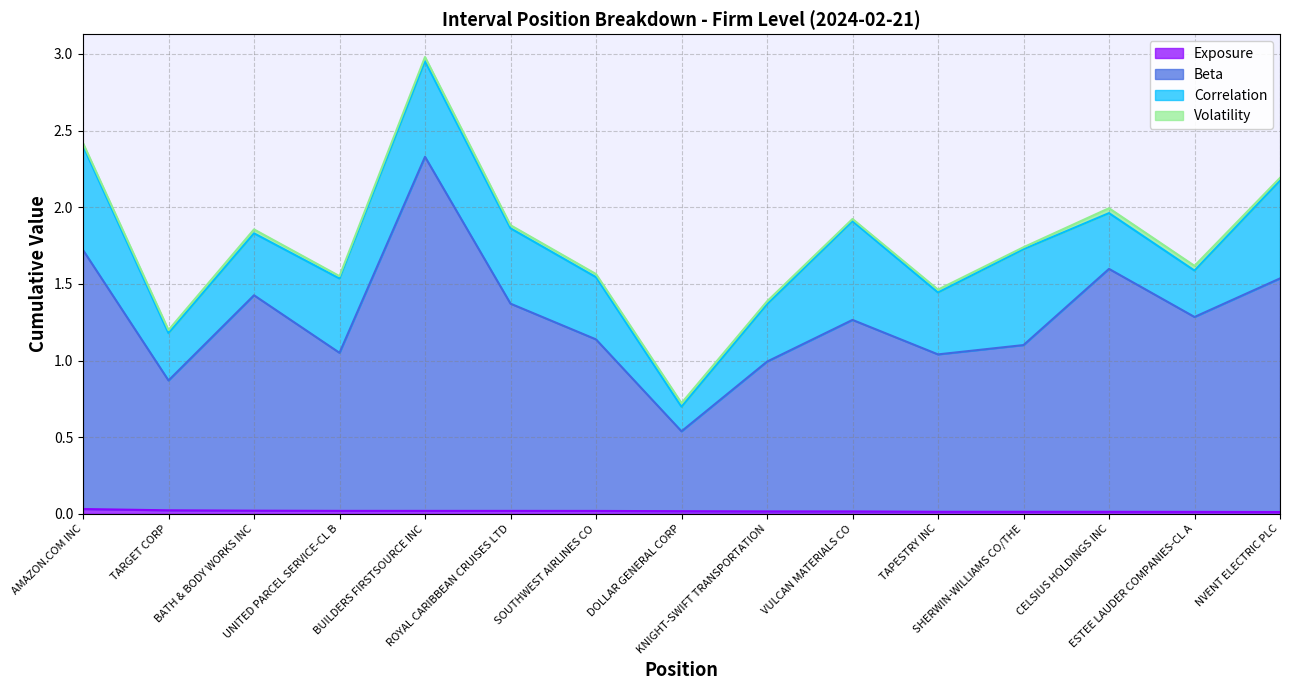

Is it true that Exposure equals 0.0 at CELSIUS HOLDINGS INC?

True